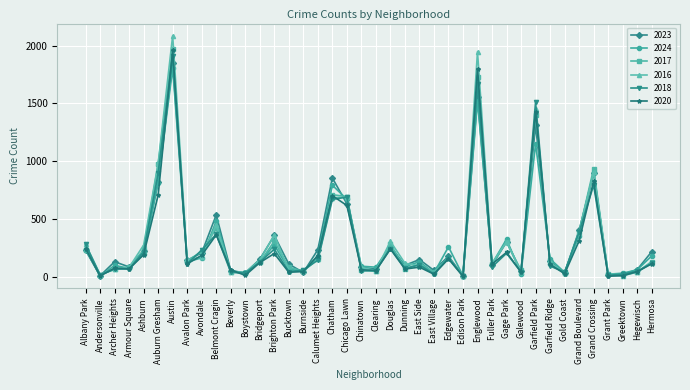

At which label is 2017 closest to 992?

Auburn Gresham